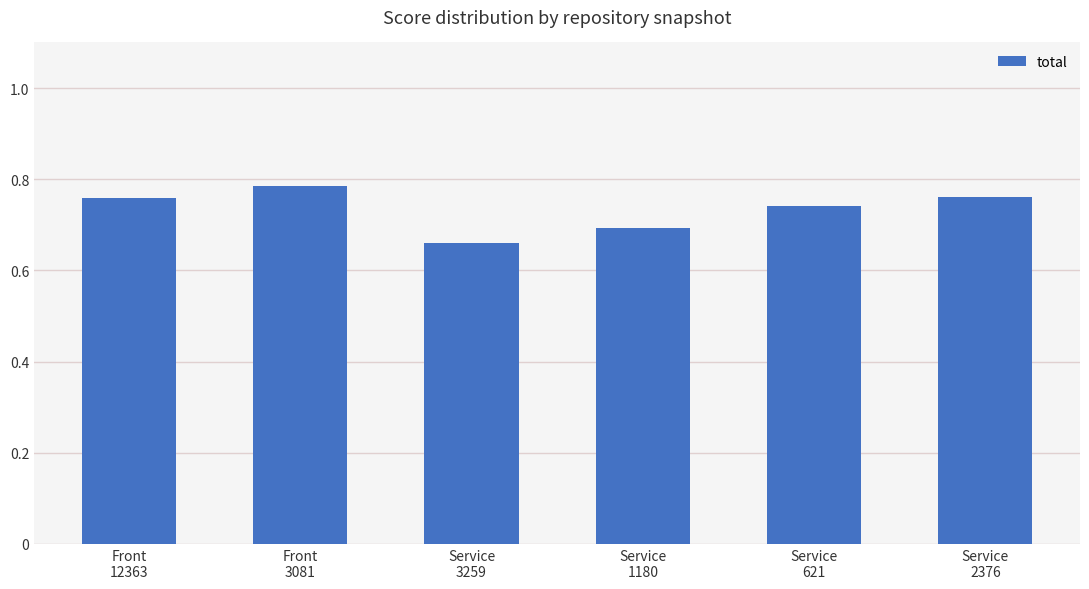

Count the values in the range 0 to 1.

6